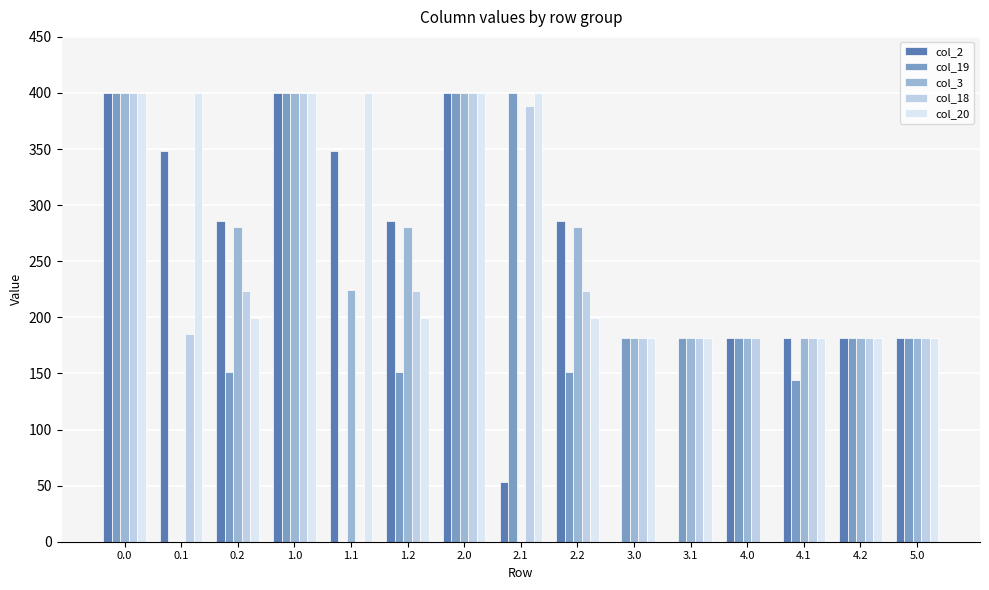

Is it true that col_3 equals 59.7 at 5.0?

False